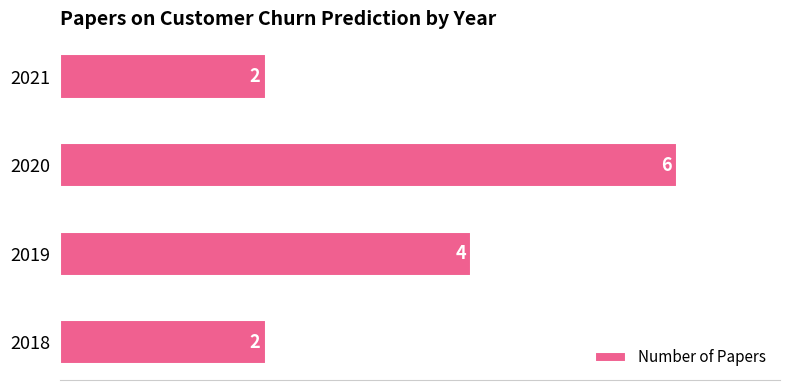

Reading bottom to top, extract all data points from this chart.

2018=2	2019=4	2020=6	2021=2